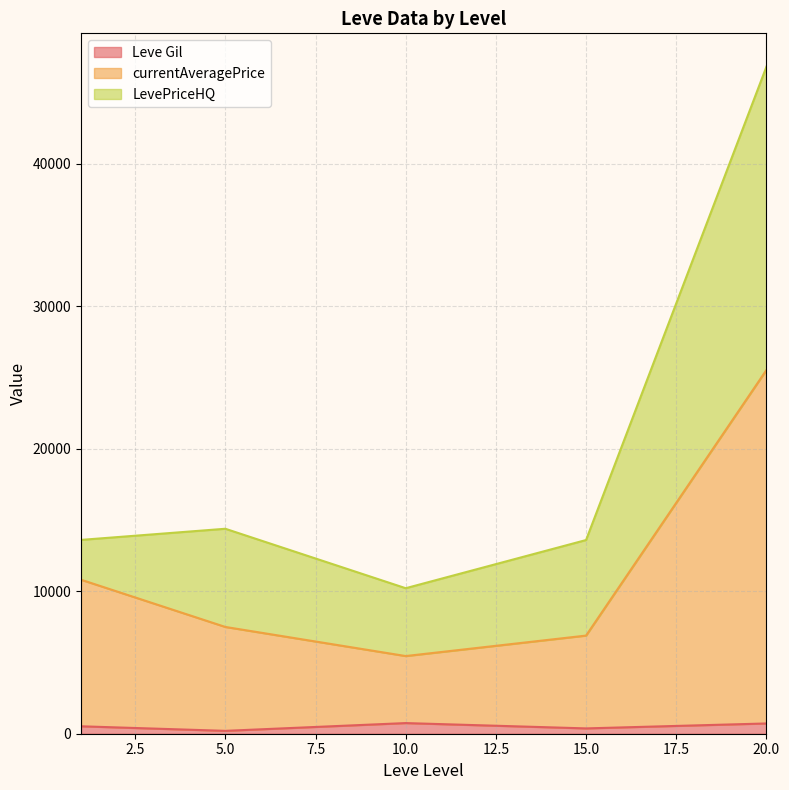

How many series are shown in this chart?

3